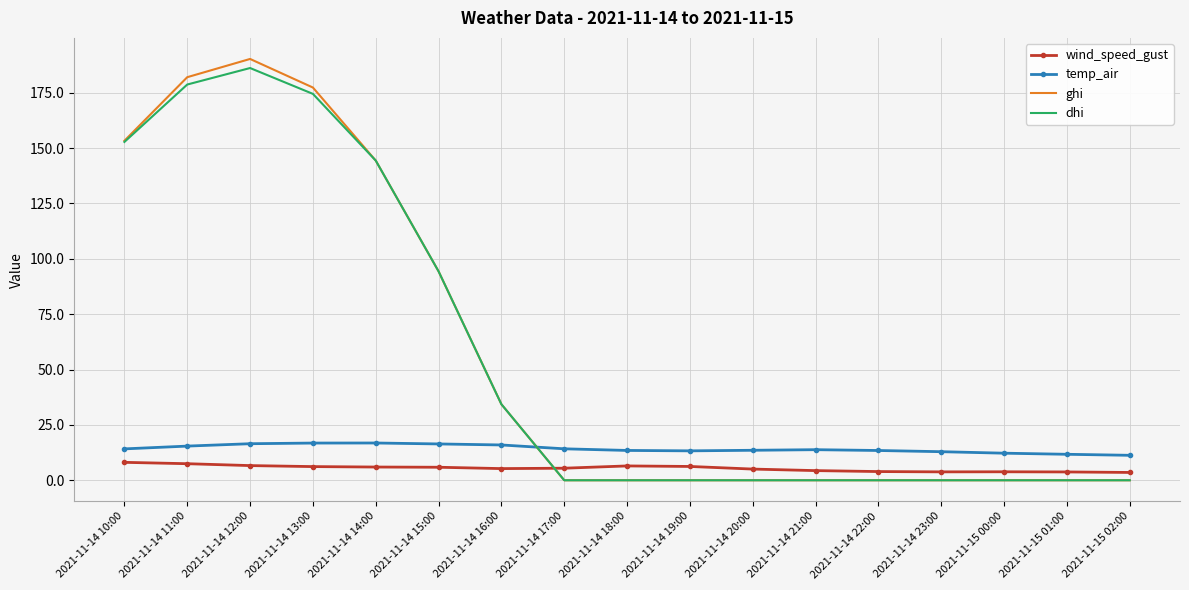

Is it true that dhi equals 129.1 at 2021-11-14 18:00?

False